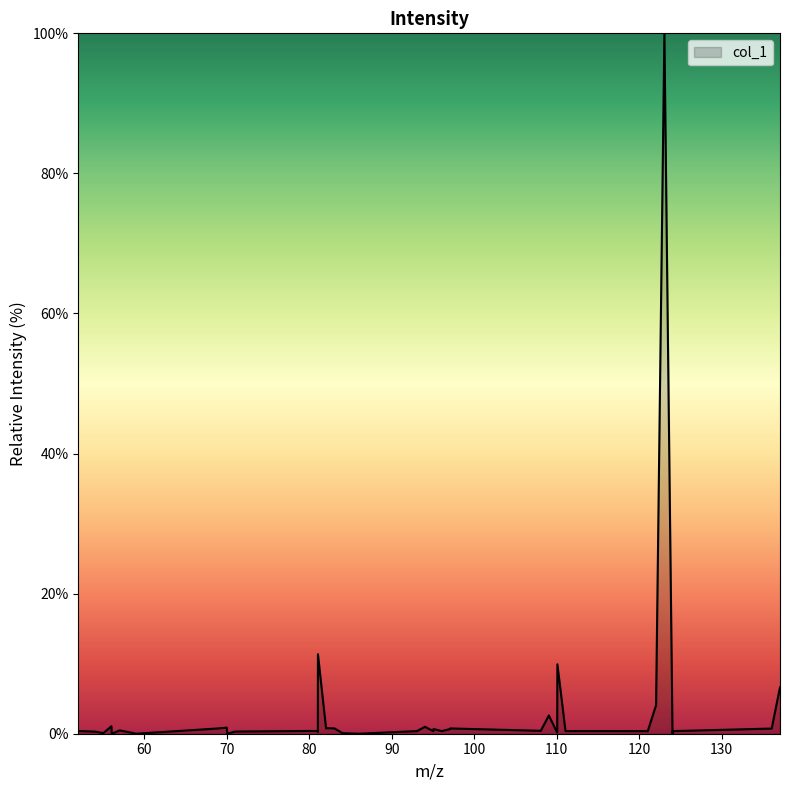

Count the number of data series in this chart.

1